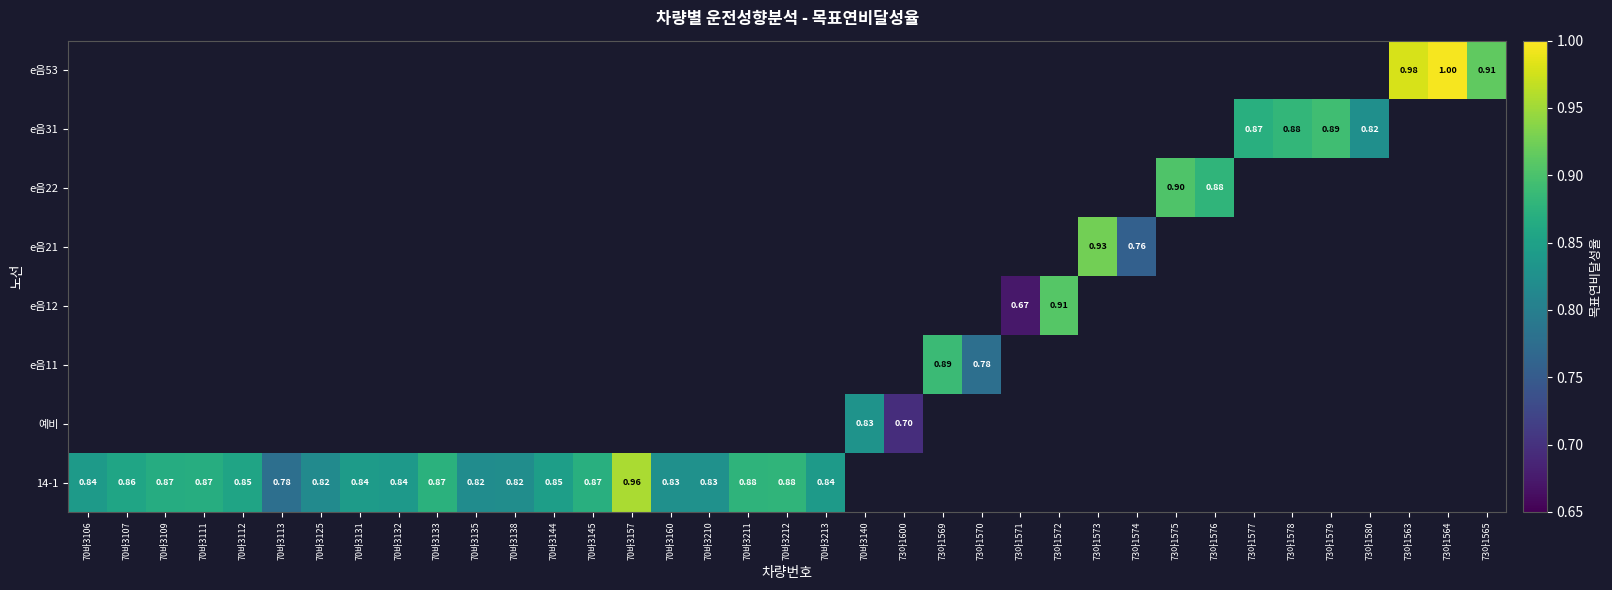

How many series are shown in this chart?

8